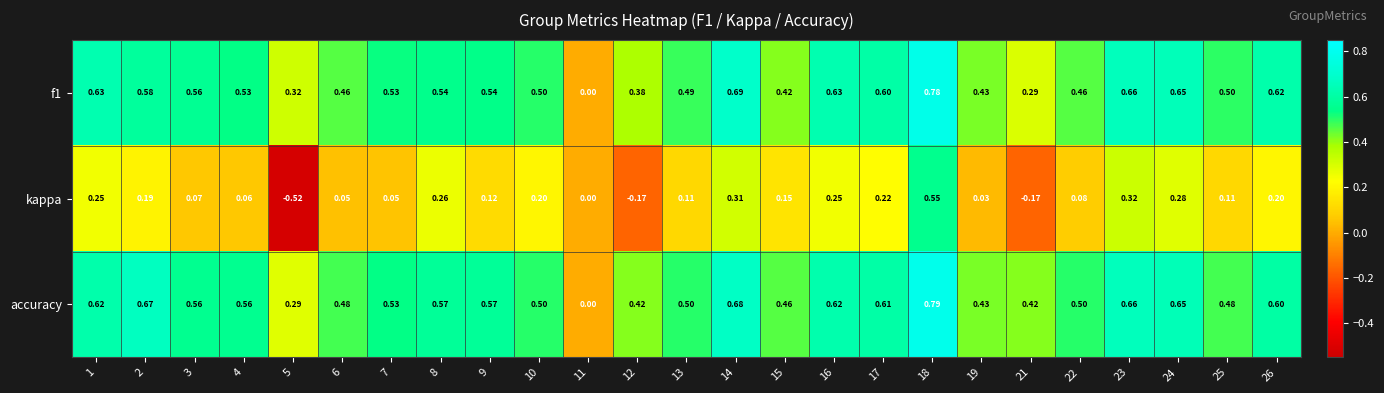

Is the value of accuracy at 24 greater than the value of kappa at 12?

Yes